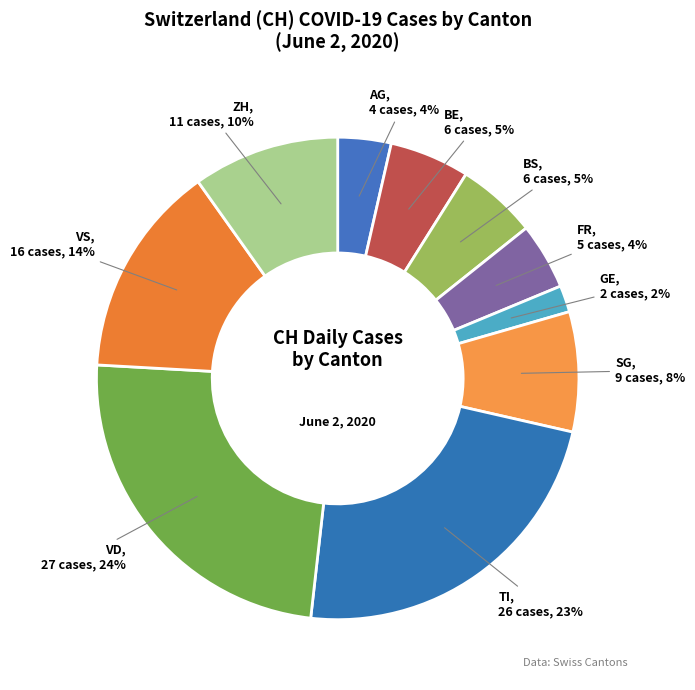

What is the largest slice in the pie chart?

VD